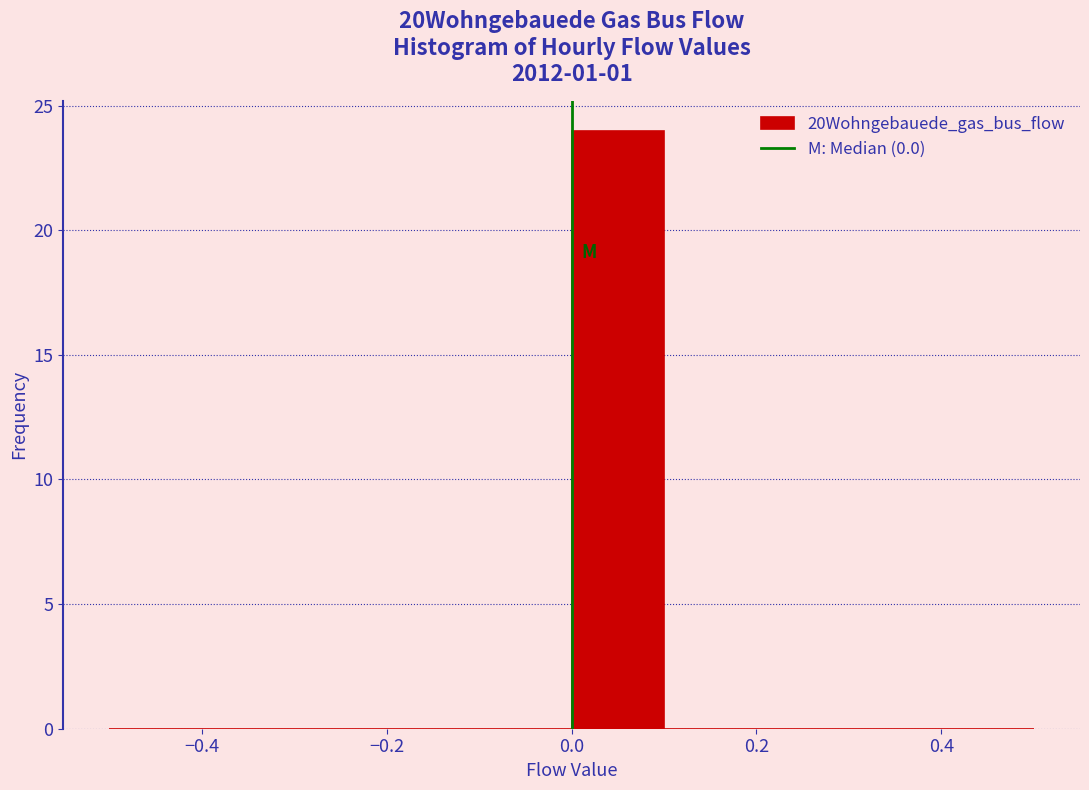

How tall is the bar that spans 0.0 to 0.1 on the x-axis? The values are not printed on the chart, so give them approximately, as read against the axis.

24